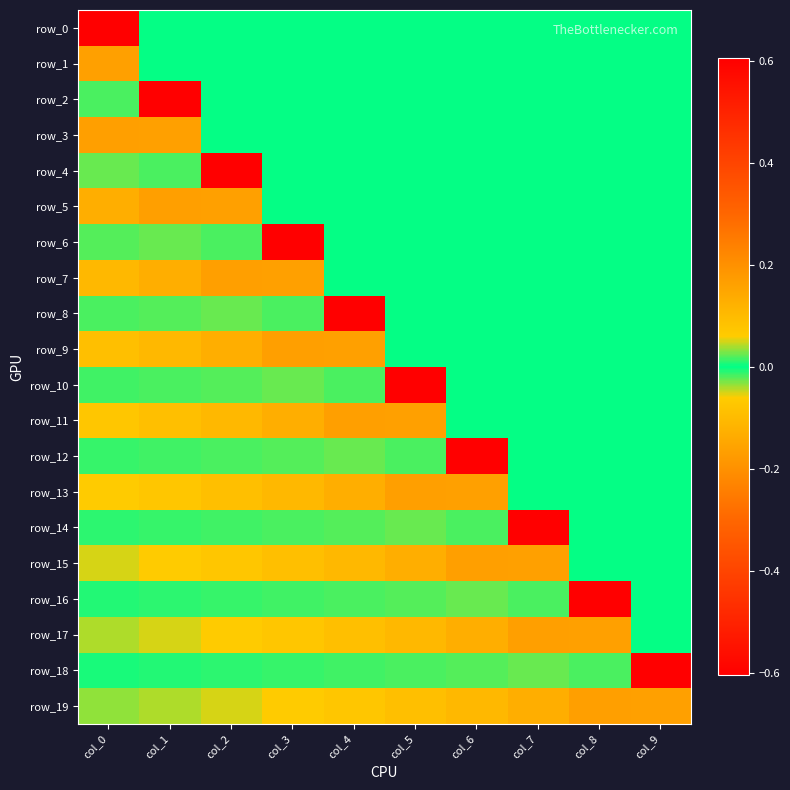

What is the greatest value displayed?

0.2